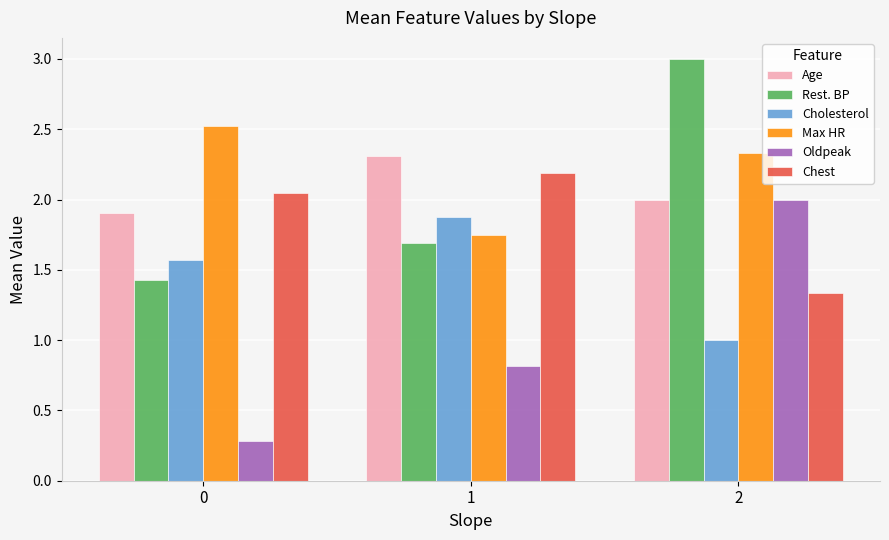

What is the sum of the Age values at 0 and 2?

3.9